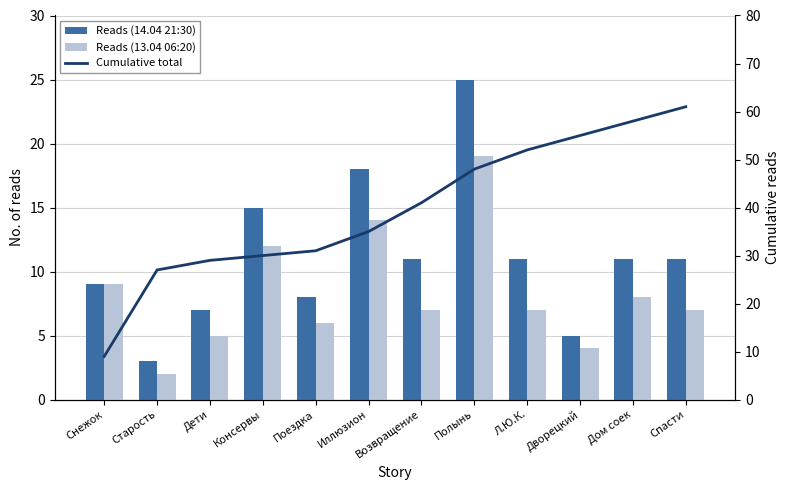

Which series has the widest spread of values?

Cumulative total